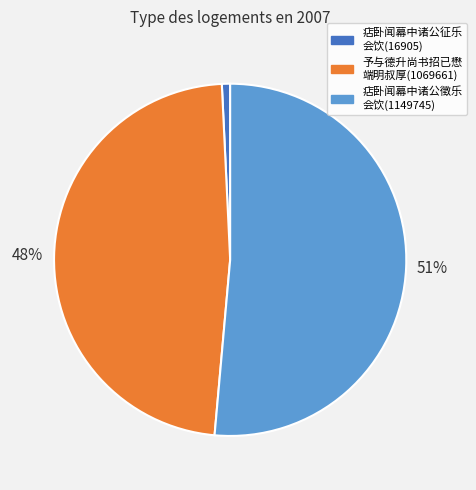

To the nearest percent, what is the average slice percentage?

33%